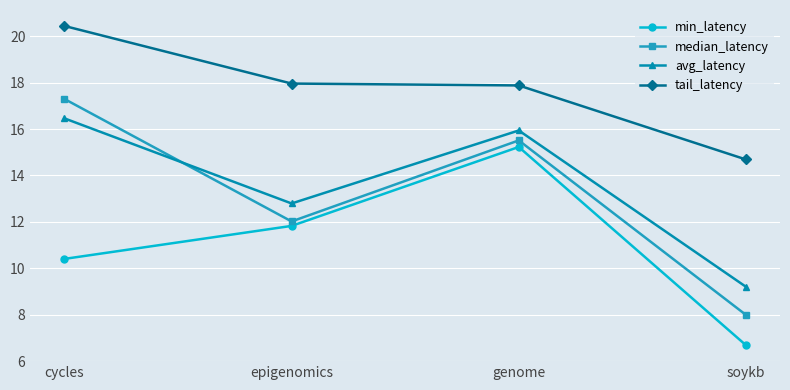

Is this an area chart (filled region under the line)?

No